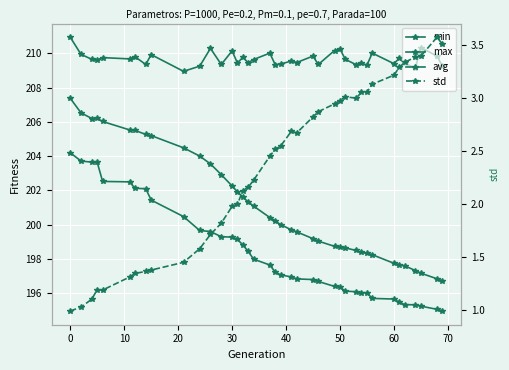

Reading left to right, transcribe all the data shown in this chart.

min: 204.2	203.7	203.6	203.6	202.5	202.5	202.1	202.1	201.4	200.5	199.7	199.6	199.3	199.3	199.1	198.8	198.4	198.0	197.6	197.2	197.1	196.9	196.8	196.8	196.7	196.4	196.4	196.1	196.1	196.0	196.0	195.7	195.7	195.5	195.3	195.3	195.2	195.1	195.0
max: 210.9	209.9	209.6	209.6	209.7	209.7	209.8	209.3	209.9	208.9	209.2	210.3	209.3	210.1	209.4	209.8	209.4	209.6	210.0	209.3	209.4	209.5	209.5	209.8	209.3	210.2	210.3	209.6	209.3	209.4	209.3	210.0	209.4	209.7	209.4	209.1	210.3	209.8	209.3
avg: 207.4	206.5	206.2	206.2	206.0	205.5	205.5	205.3	205.2	204.5	204.0	203.5	202.9	202.3	201.9	201.6	201.3	201.1	200.4	200.2	200.0	199.7	199.6	199.2	199.0	198.7	198.7	198.6	198.5	198.4	198.3	198.2	197.7	197.7	197.6	197.3	197.2	196.8	196.7
std: 1.0	1.0	1.1	1.2	1.2	1.3	1.3	1.4	1.4	1.4	1.6	1.7	1.8	2.0	2.0	2.1	2.2	2.2	2.4	2.5	2.5	2.7	2.7	2.8	2.9	2.9	3.0	3.0	3.0	3.0	3.1	3.1	3.2	3.3	3.3	3.4	3.4	3.6	3.5